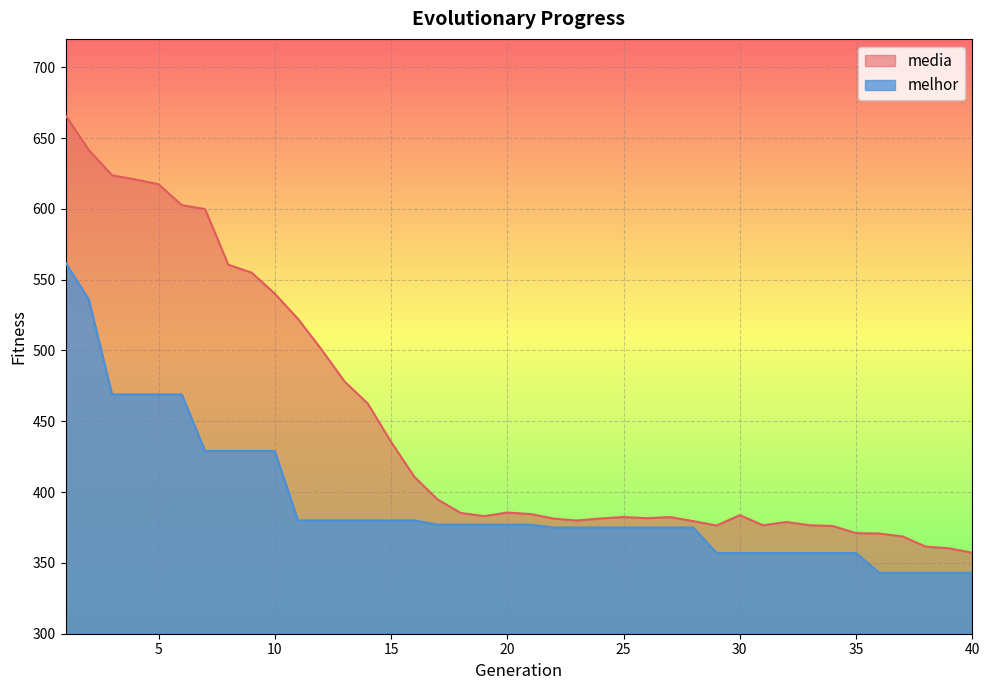

Which has a higher value, 29 or 15?

15